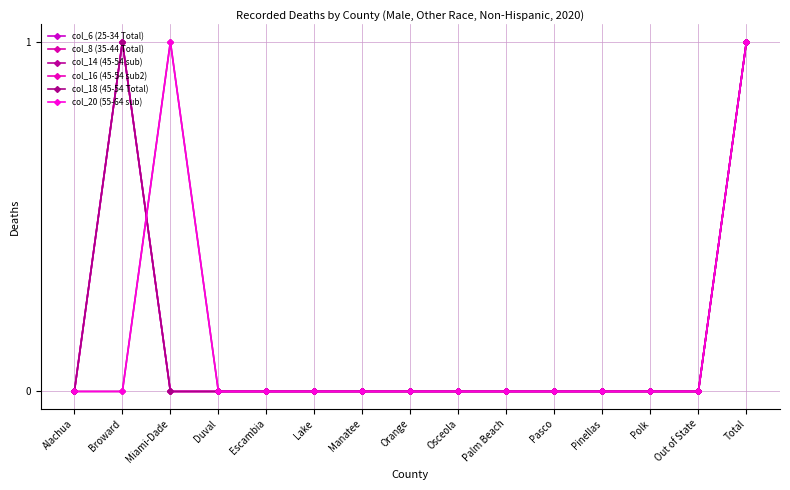

Is the value of col_18 (45-54 Total) at Orange greater than the value of col_6 (25-34 Total) at Lake?

No